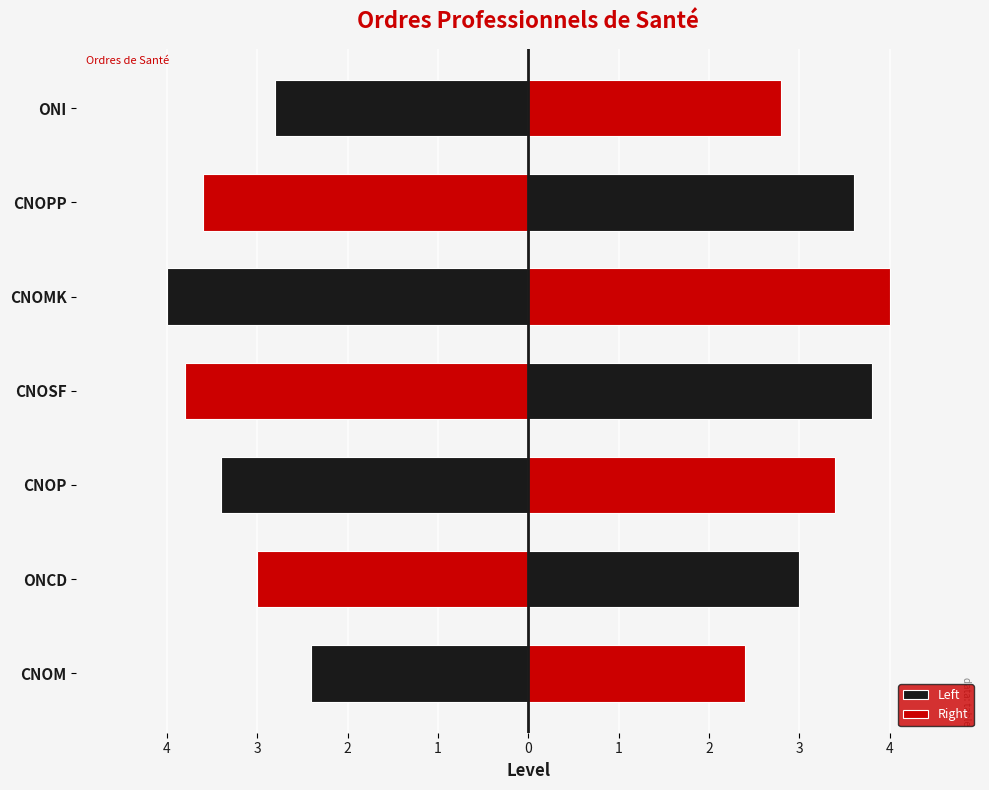

Reading left to right, list all the values displayed in this chart.

Left: -2.4	-3.0	-3.4	-3.8	-4.0	-3.6	-2.8
Right: 2.4	3.0	3.4	3.8	4.0	3.6	2.8